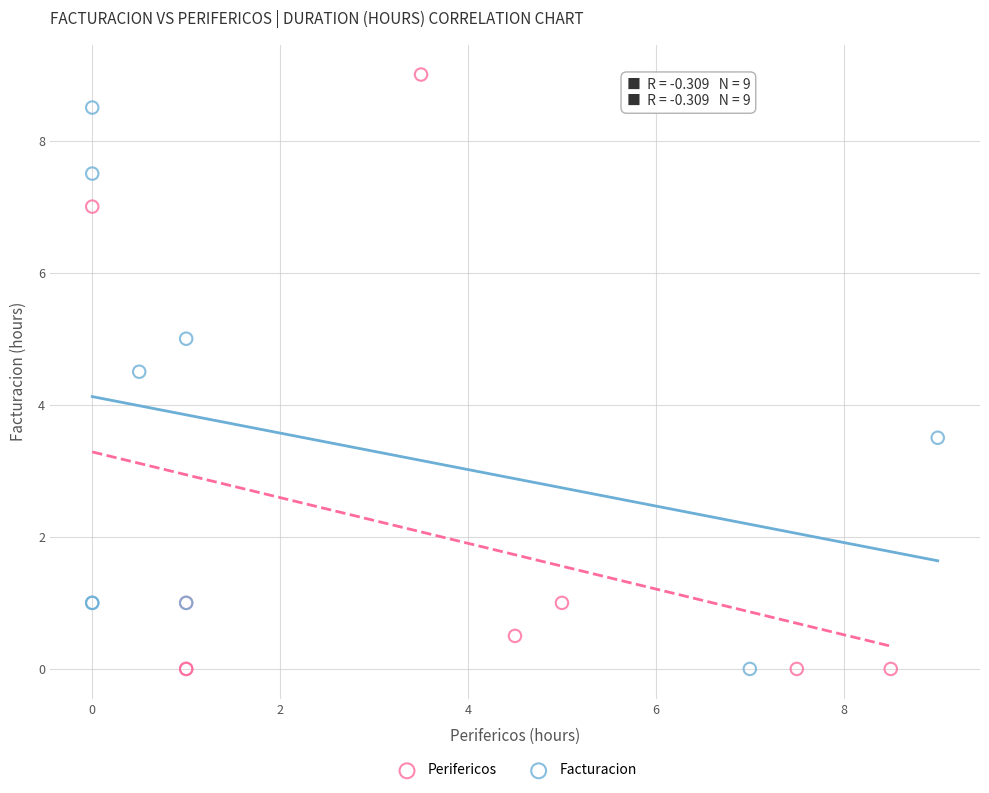

Which series has the widest spread of Y values?

Perifericos